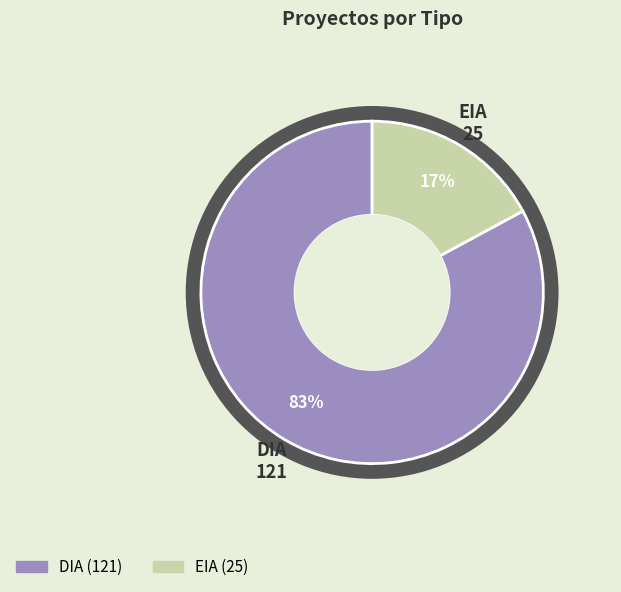

Do EIA and DIA together represent more than half of the pie?

Yes